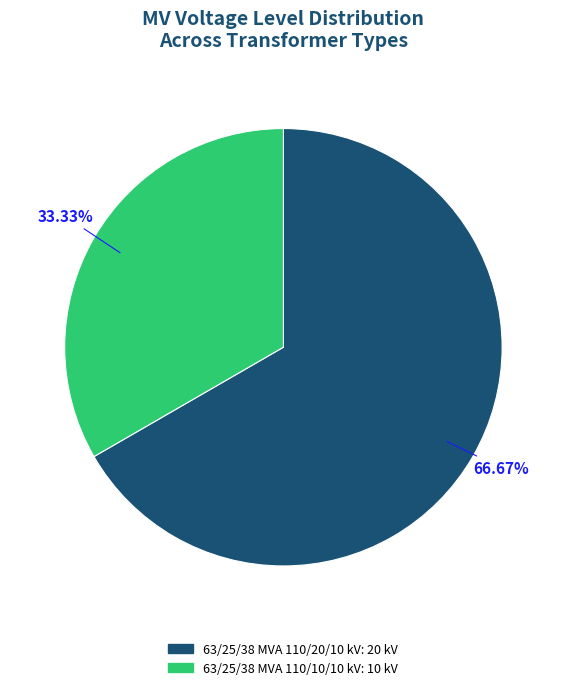

True or false: 63/25/38 MVA 110/20/10 kV accounts for 81% of the total.

False